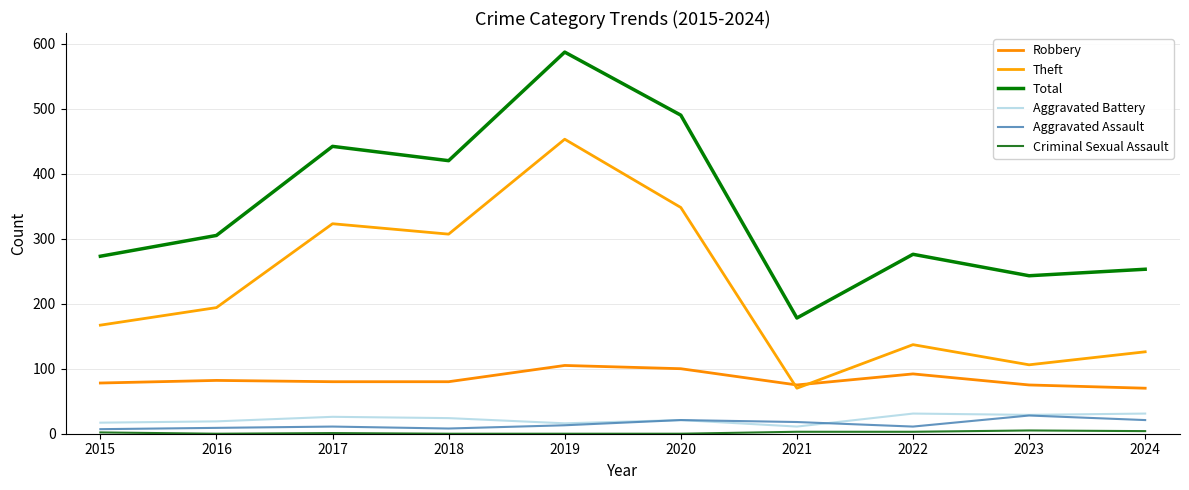

What is the difference between the second highest and minimum values in the Aggravated Assault series?

14